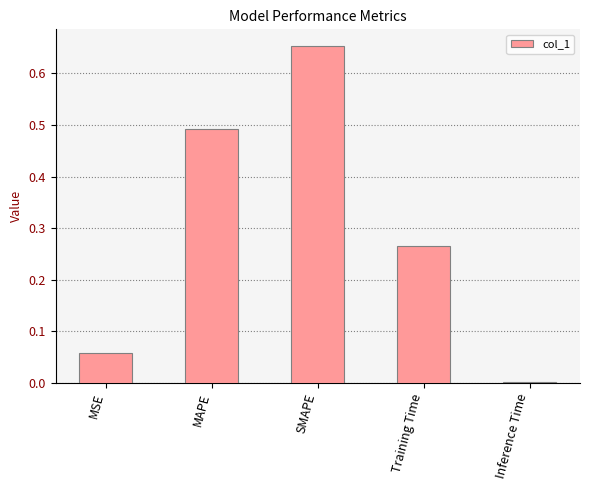

Which label corresponds to the largest value in the chart?

SMAPE